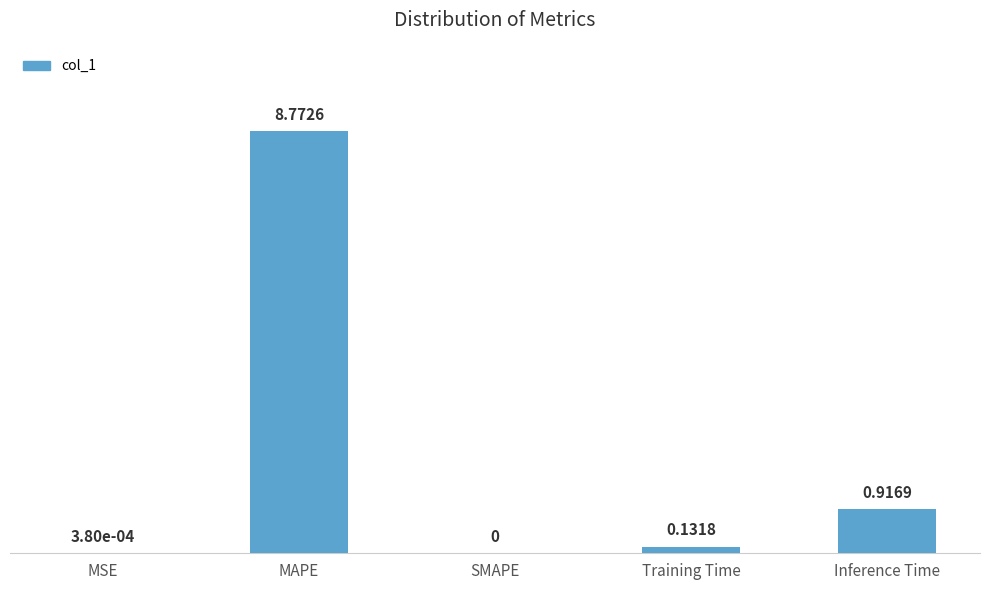

At which label is the value closest to 4?

Inference Time